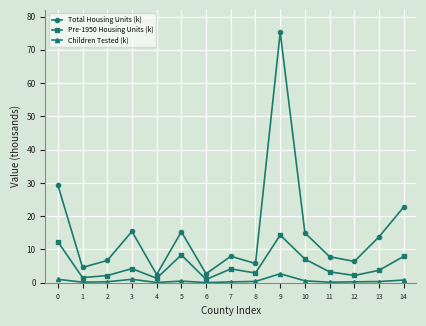

At which category is the sum across all series the highest?

9